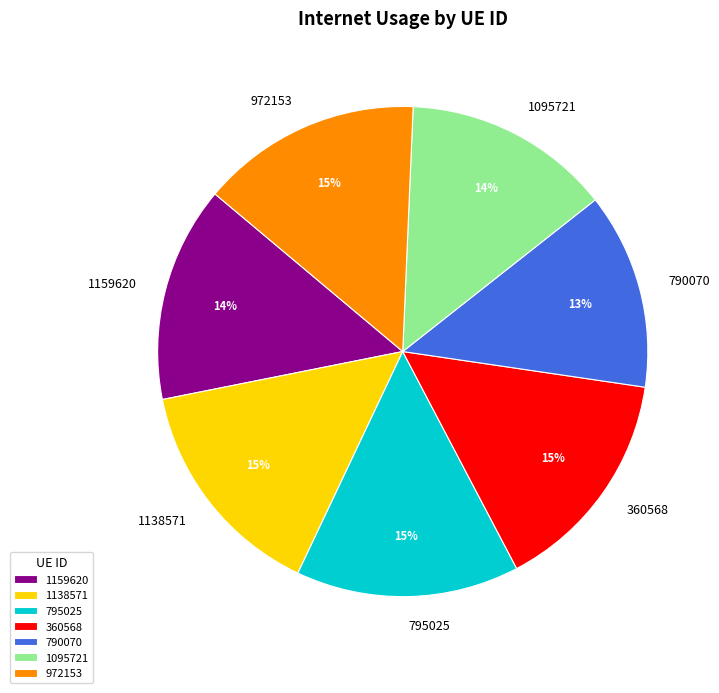

To the nearest percent, what percentage of the pie is 1095721?

14%